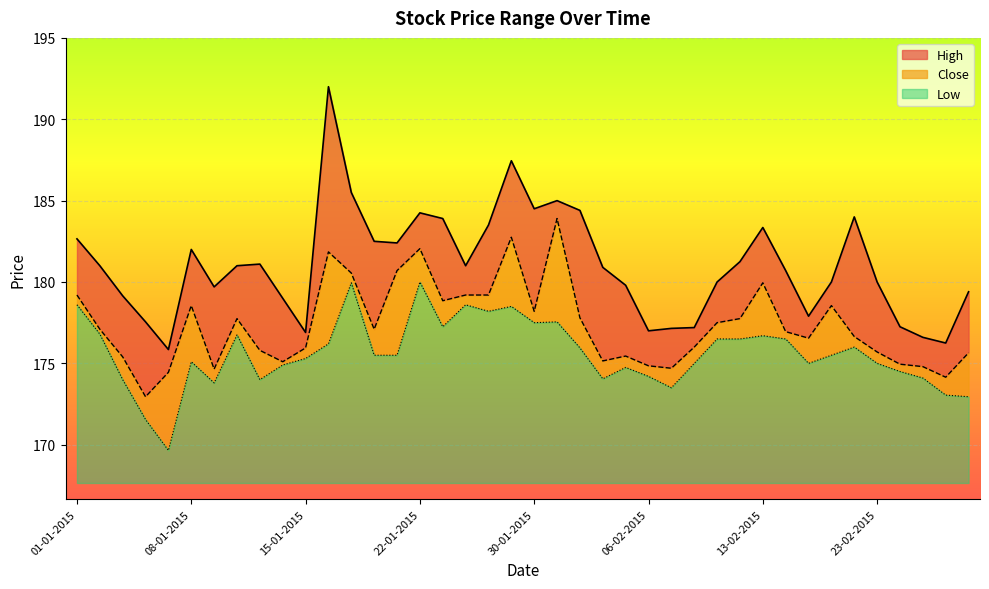

True or false: Low and Close intersect in this chart.

False